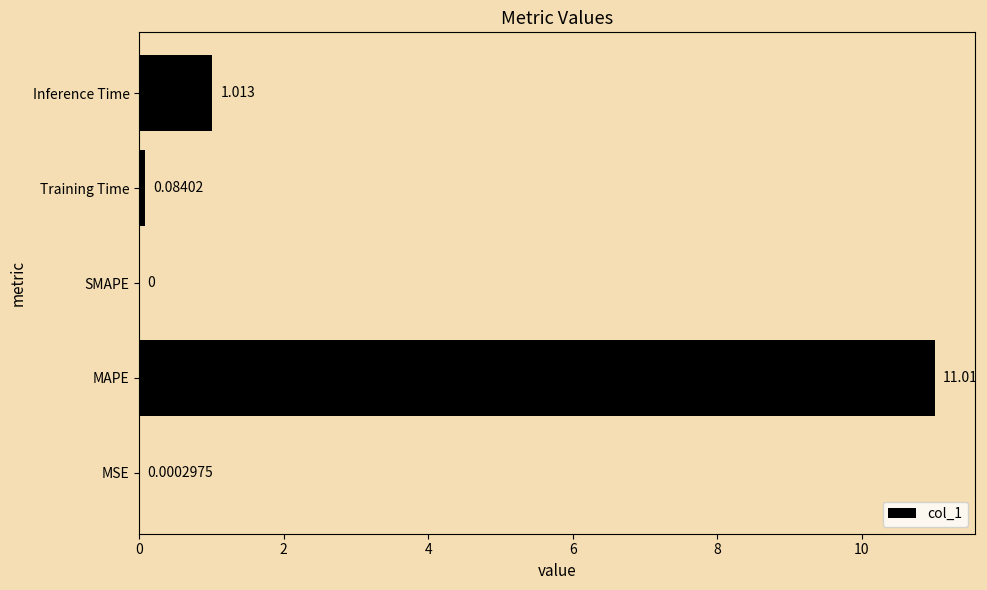

Does the chart contain stacked bars?

No